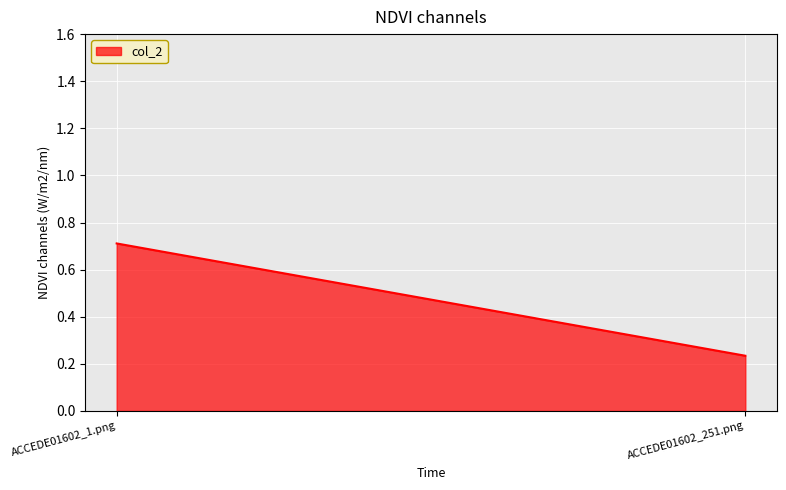

Reading left to right, list all the values displayed in this chart.

ACCEDE01602_1.png=0.7	ACCEDE01602_251.png=0.2